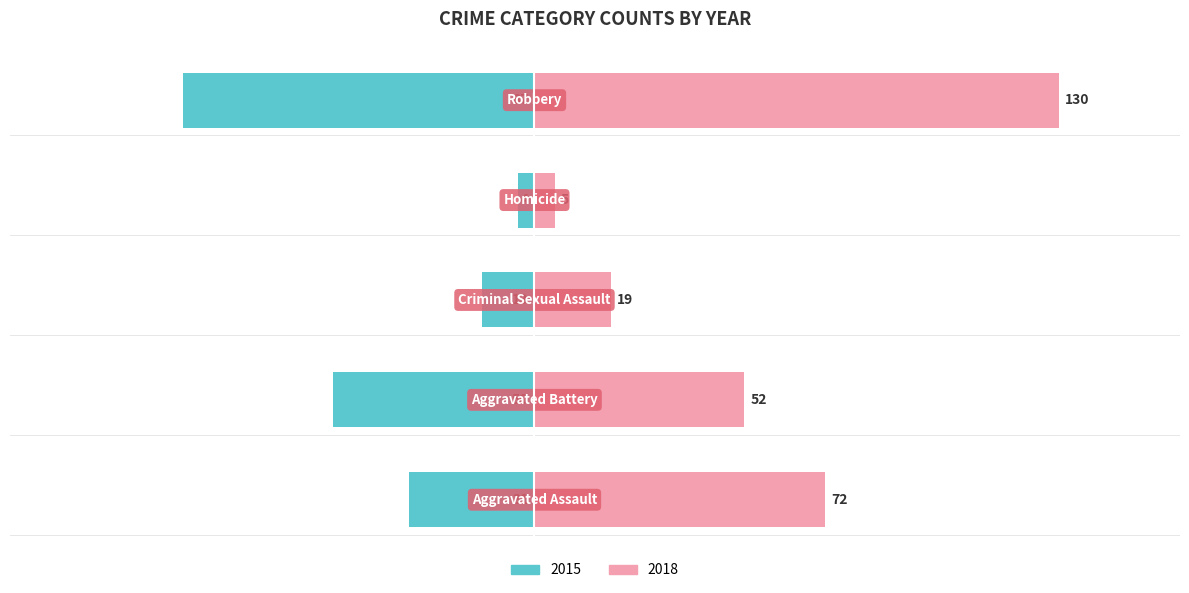

How many data points does each series have?

5